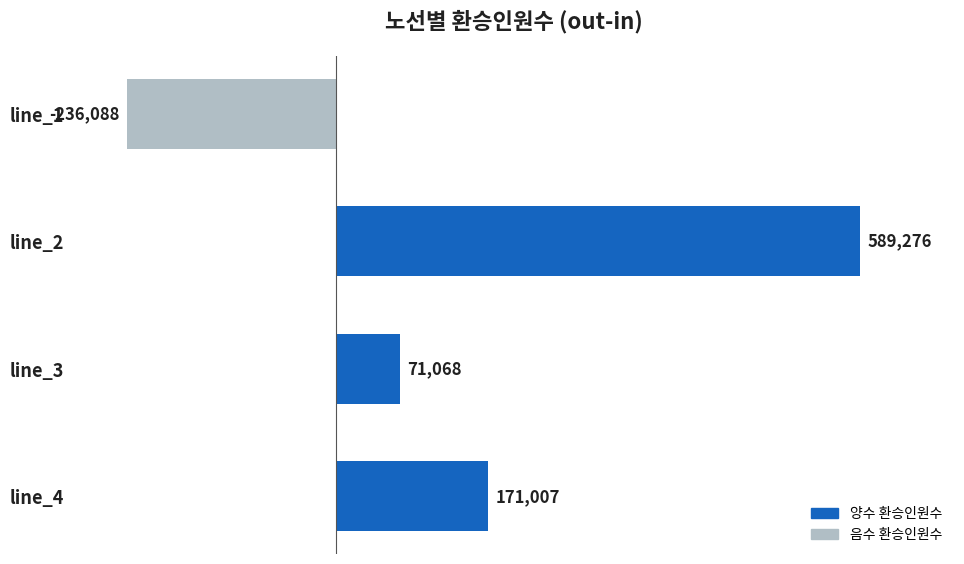

Is it true that the value at line_3 is 38818?

False